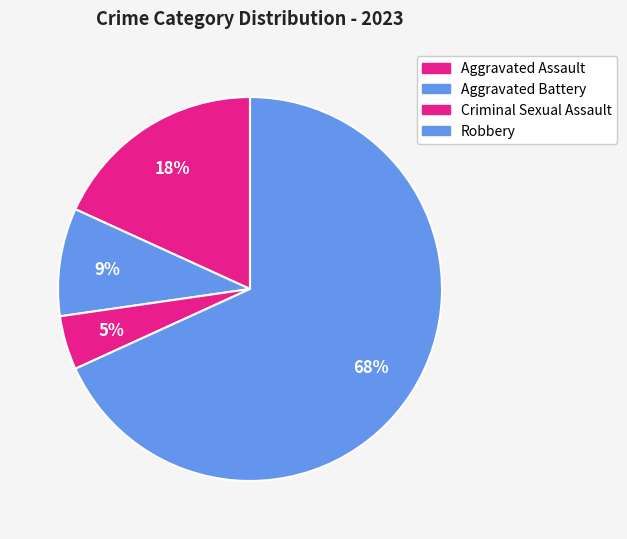

Count the number of slices in the pie.

4